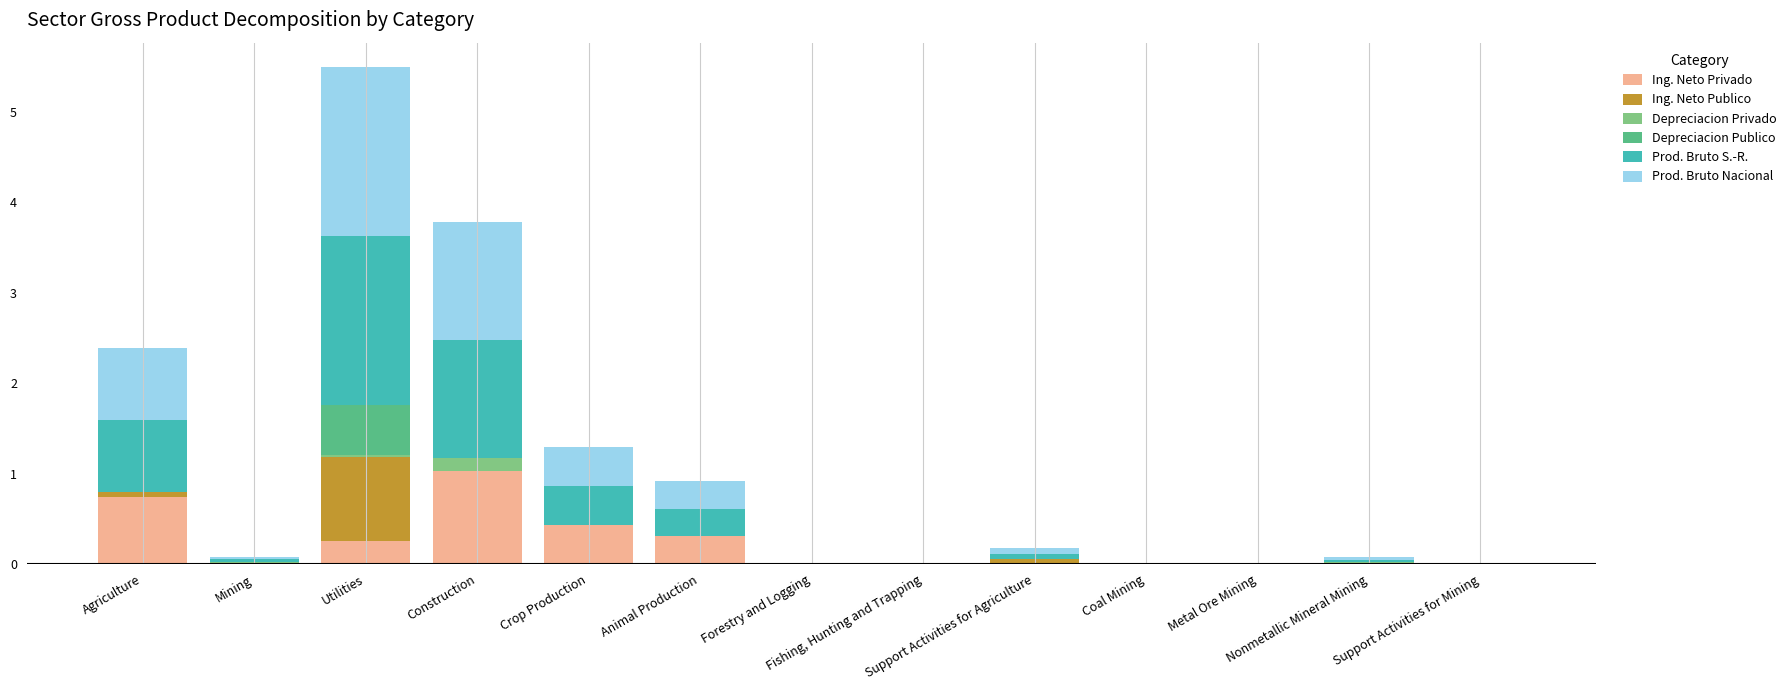

What is the maximum value for Ing. Neto Privado?

1.0